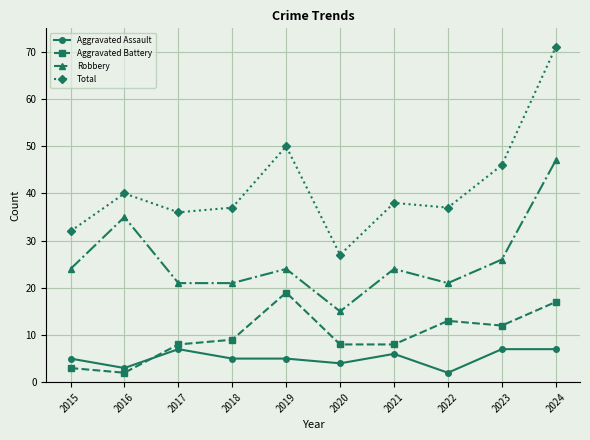

True or false: Robbery and Total cross at least once.

False